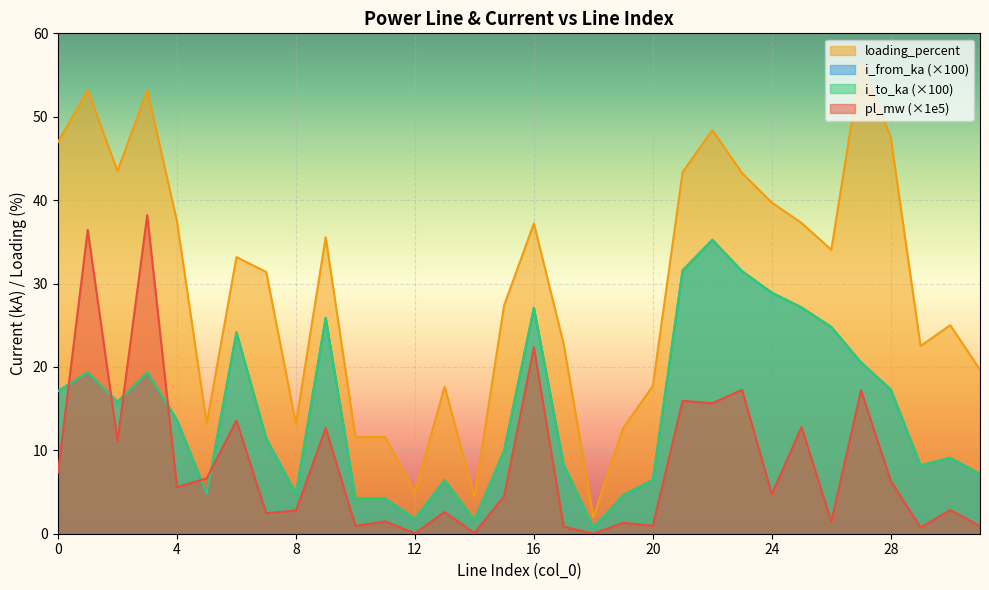

The value of i_to_ka at 7 is 11.4. True or false?

True